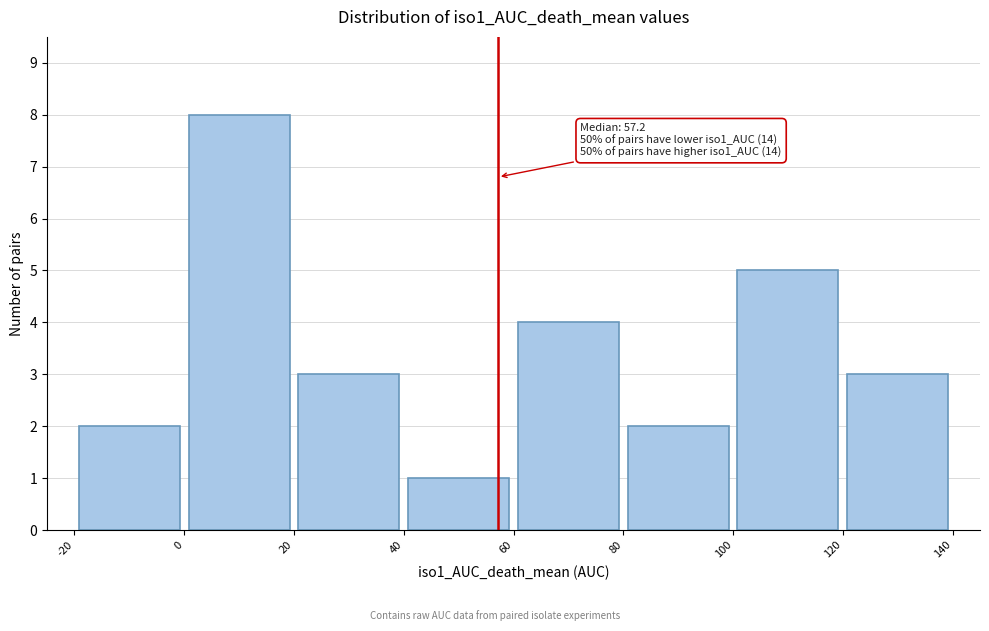

Which range on the x-axis has the tallest bar?

0 to 20